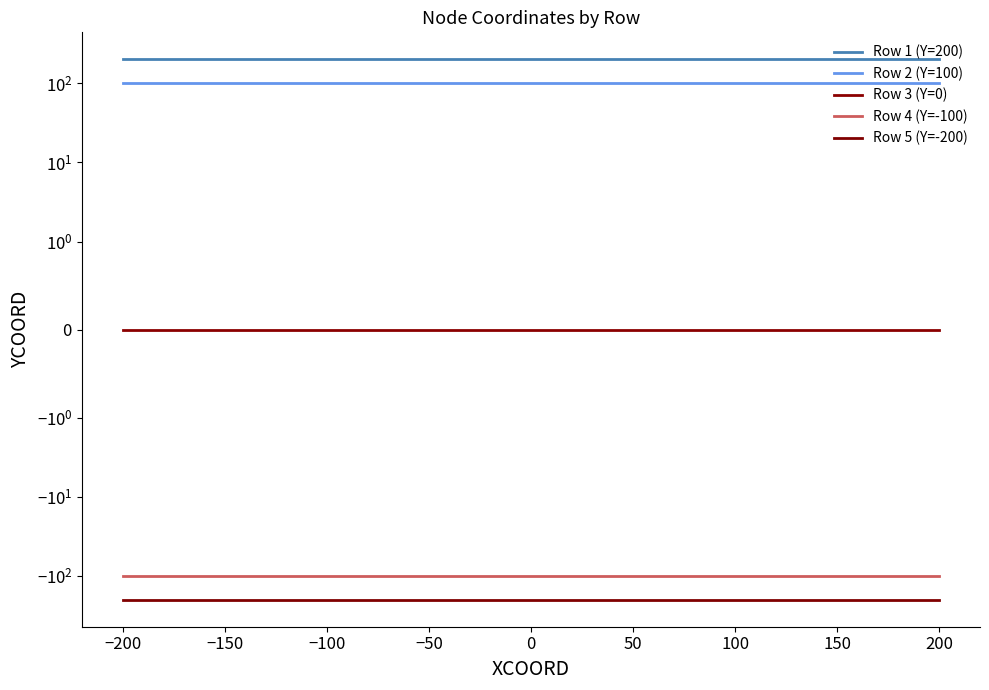

How many lines are shown in the chart?

5